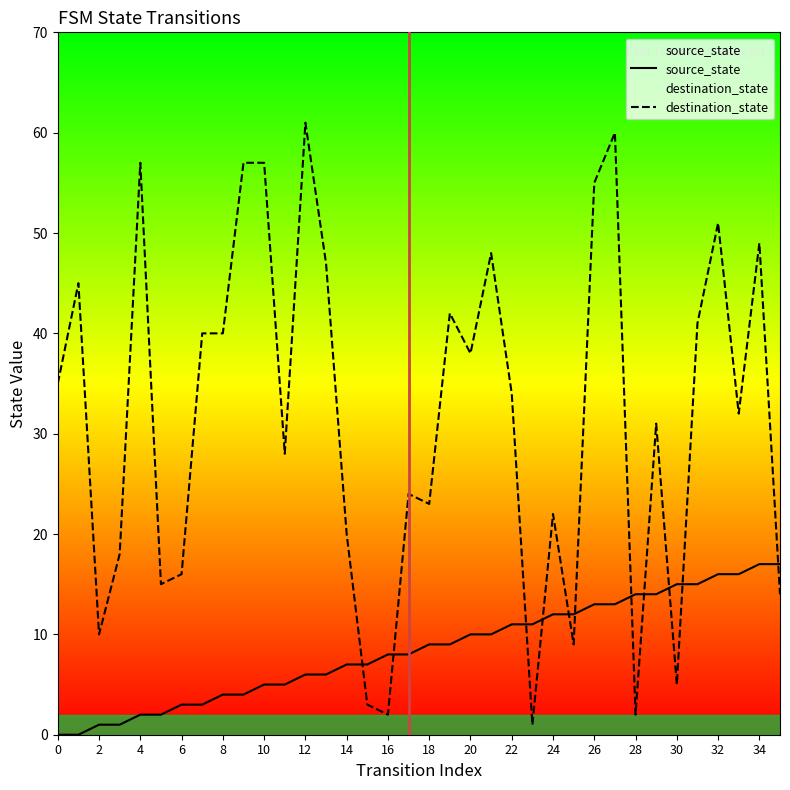

What is the total value across all series at 35?

31